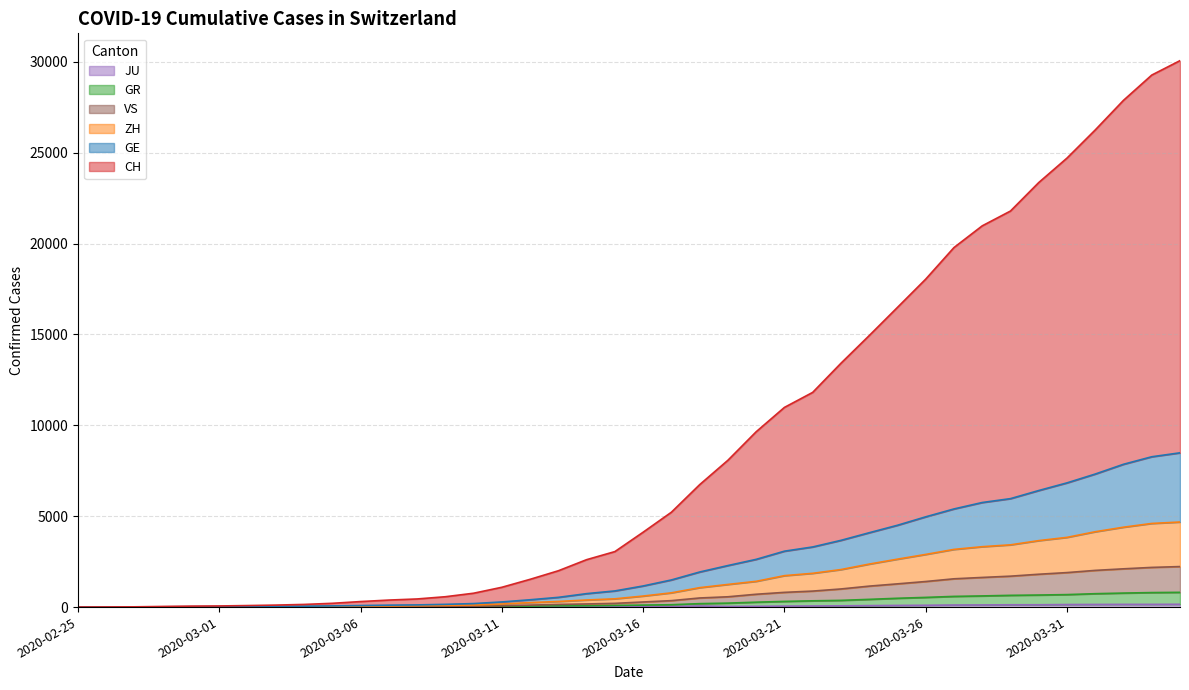

At which category is the sum across all series the highest?

2020-04-04